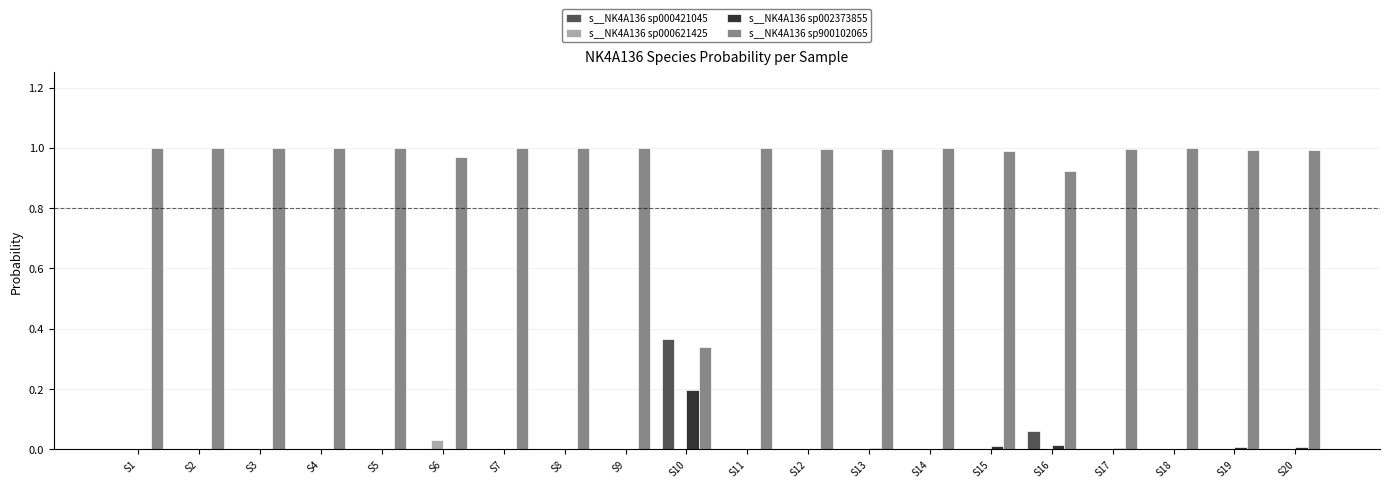

Which category has the highest value in the s__NK4A136 sp002373855 series?

S10